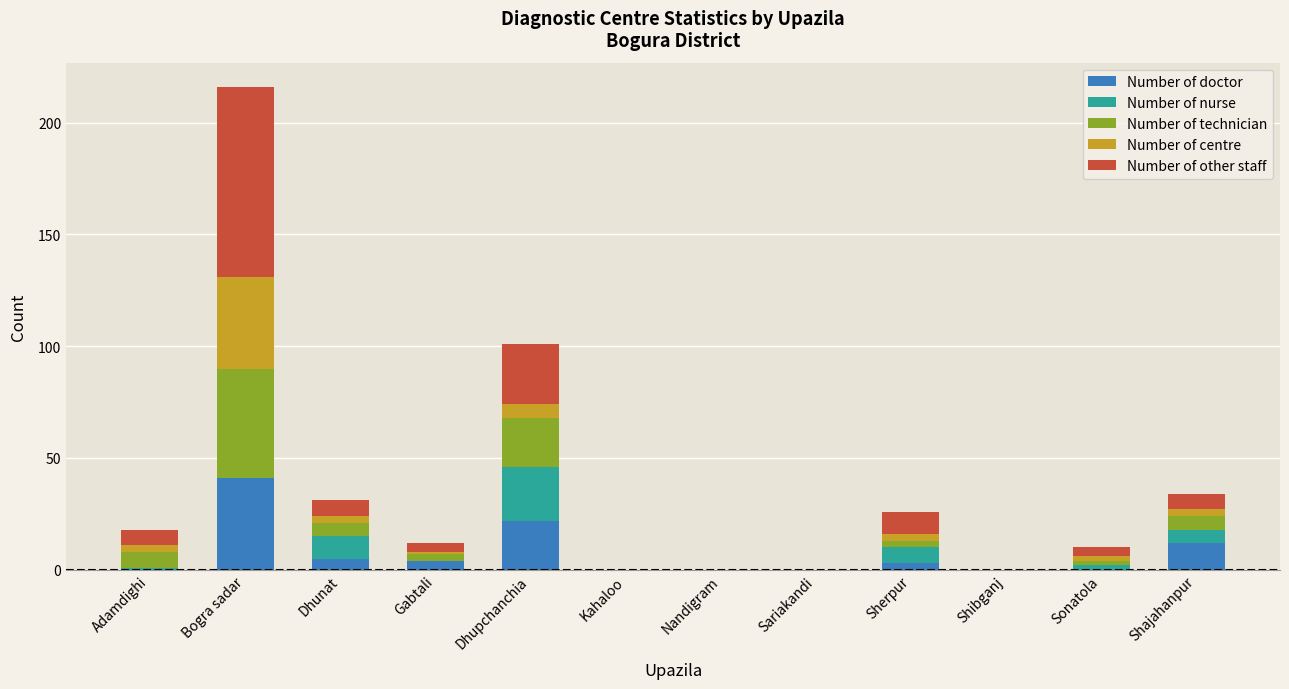

Which category has the highest value in the Number of doctor series?

Bogra sadar